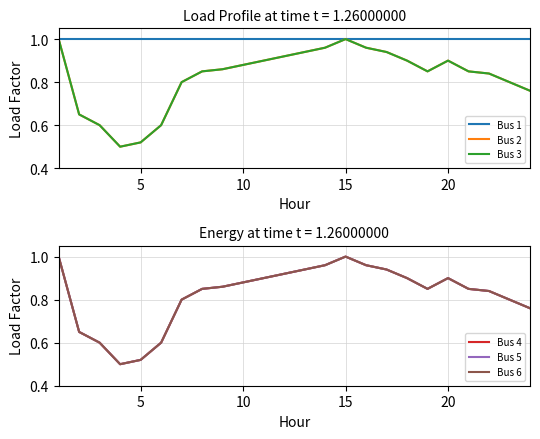

At how many categories does at least one series exceed 0?

24